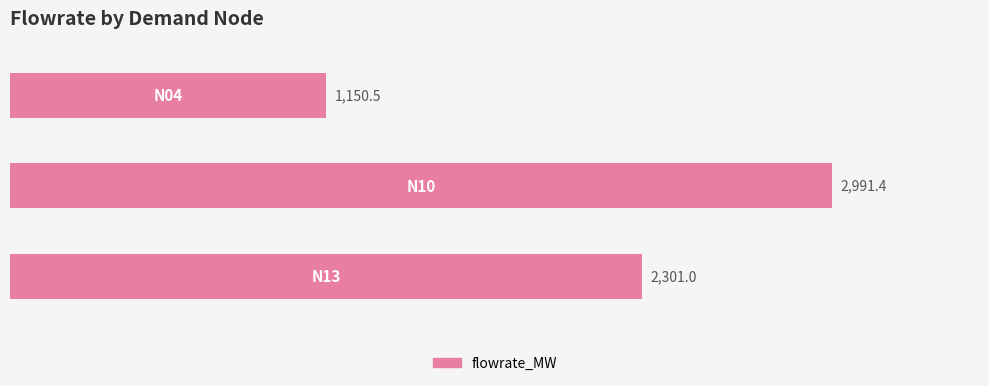

What is the value of the 2nd bar from the top?

2991.4